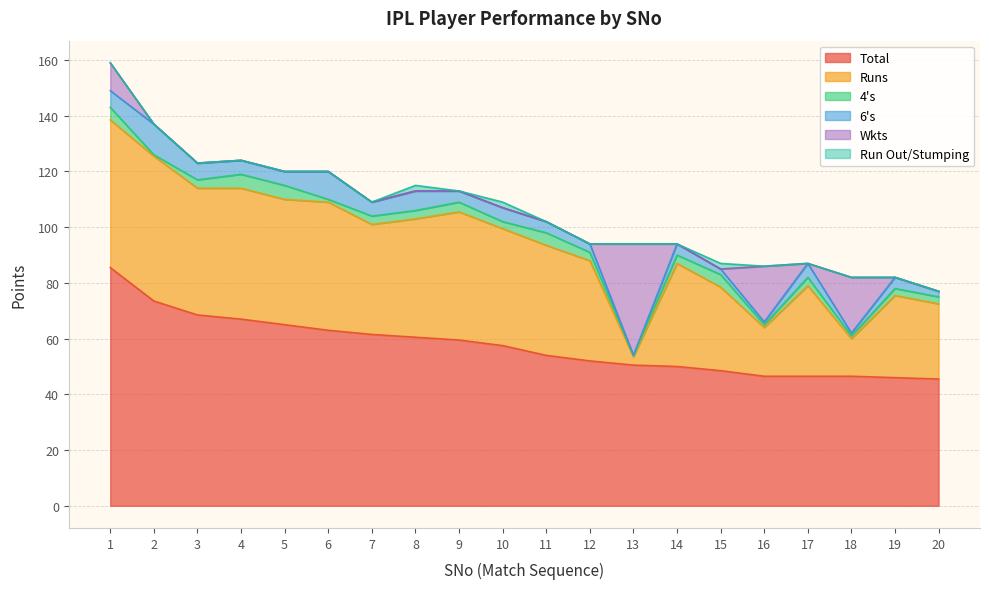

At which label does Run Out/Stumping reach its minimum?

1